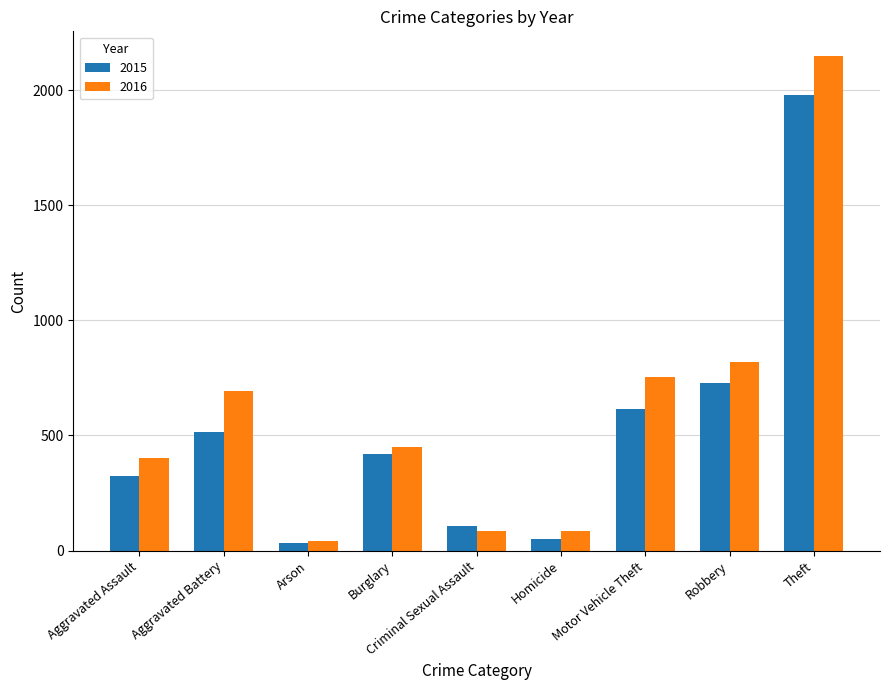

What is the maximum value shown in the chart?

2148